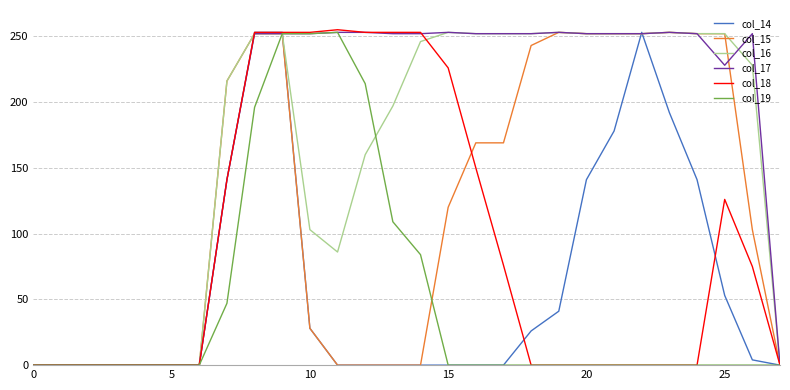

What is the highest value of the col_14 series?

253